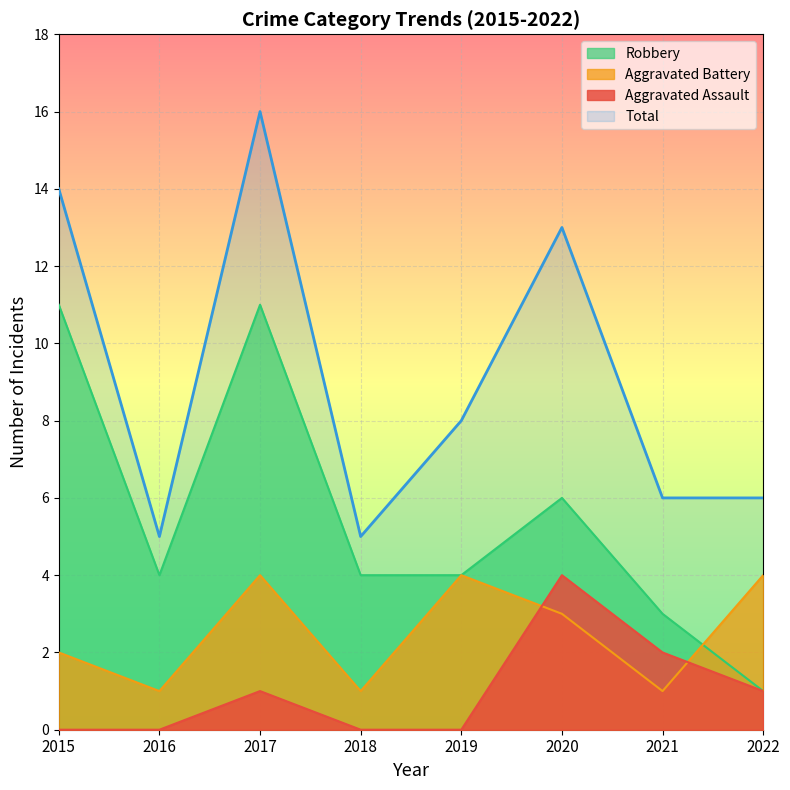

What is the highest value of the Robbery series?

11